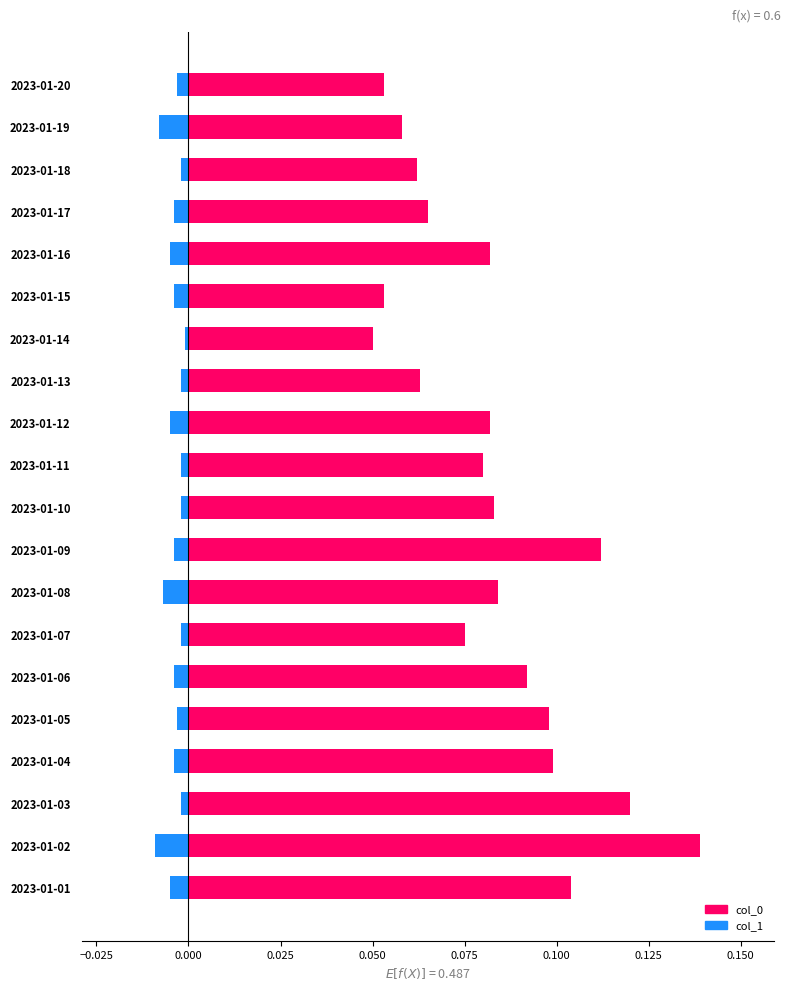

Between 2023-01-09 and 2023-01-18, which series saw the biggest shift?

col_0